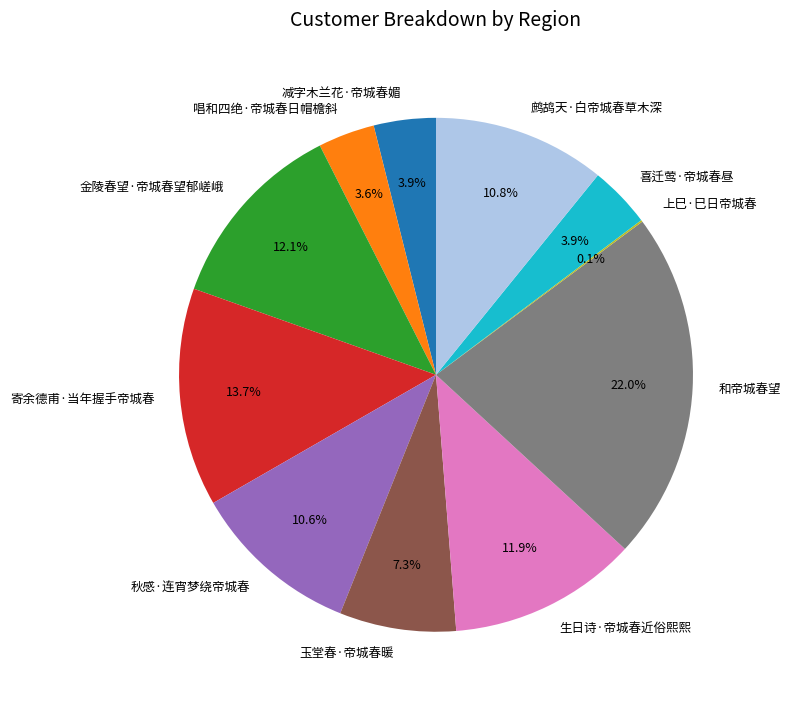

What percentage do 生日诗·帝城春近俗熙熙 and 和帝城春望 together represent?

33.9%